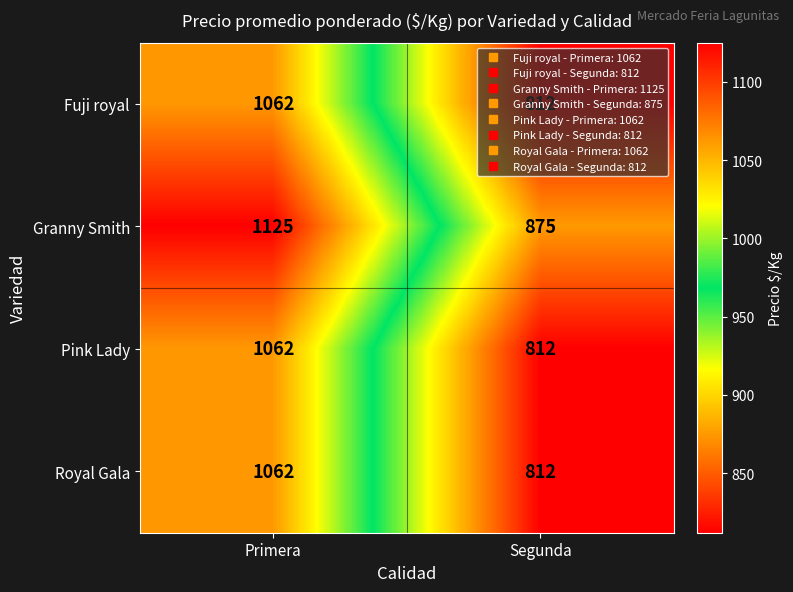

How many values in the Granny Smith series are below 1125?

1